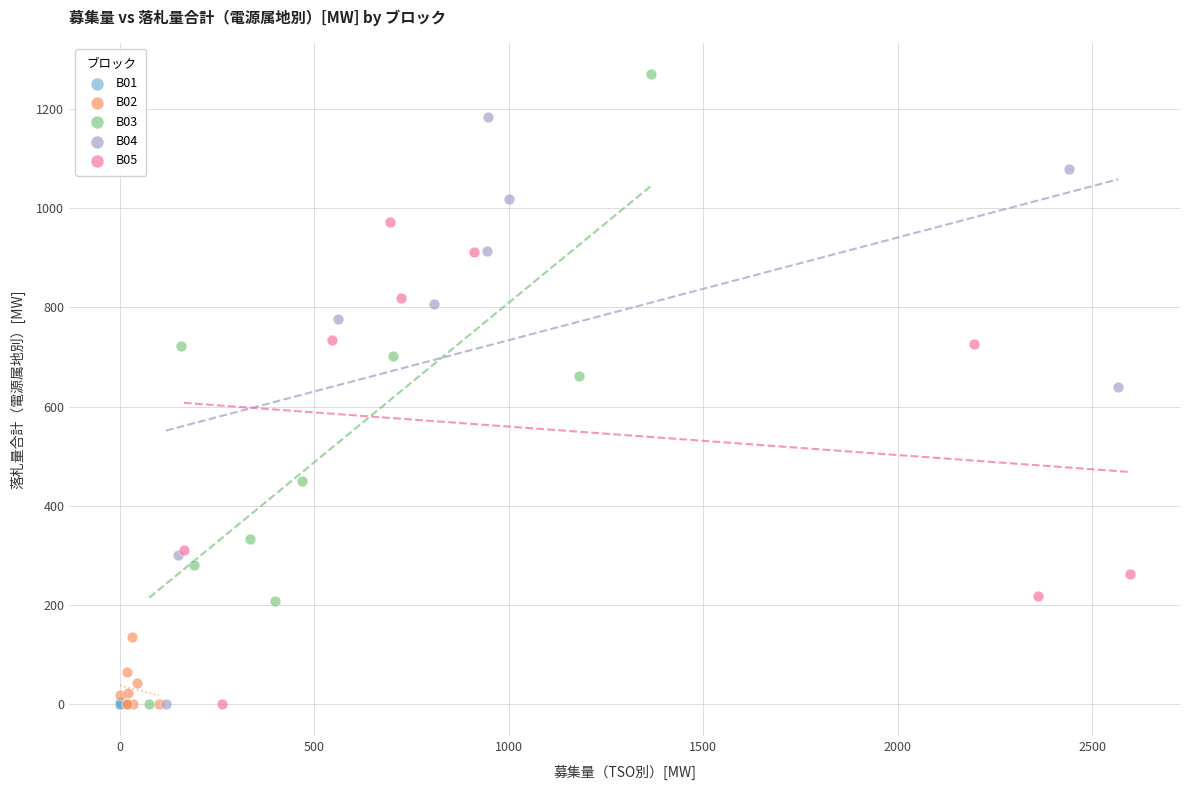

Which series has the widest spread of Y values?

B03